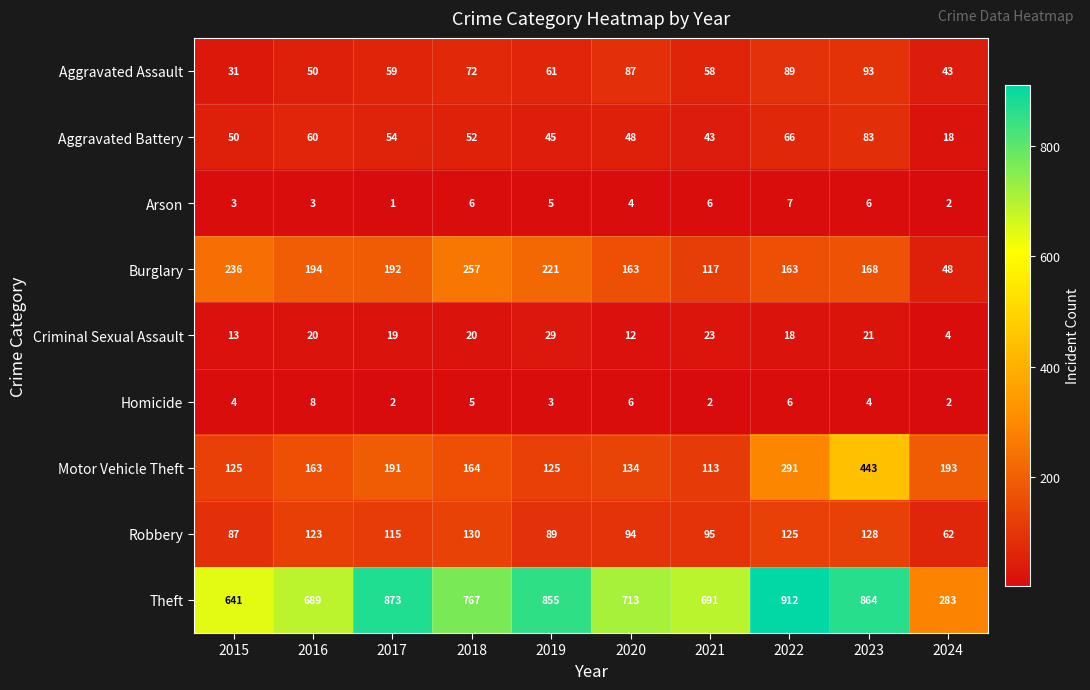

Count the number of categories in the chart.

10